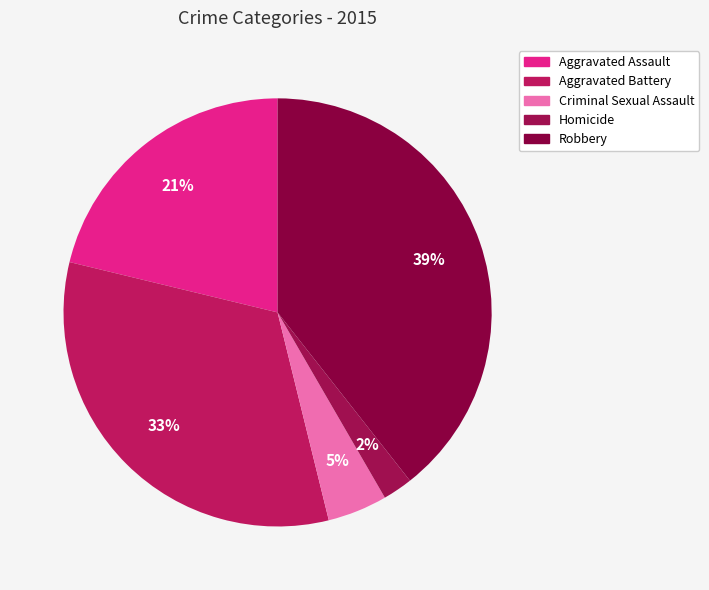

What is the largest slice in the pie chart?

Robbery